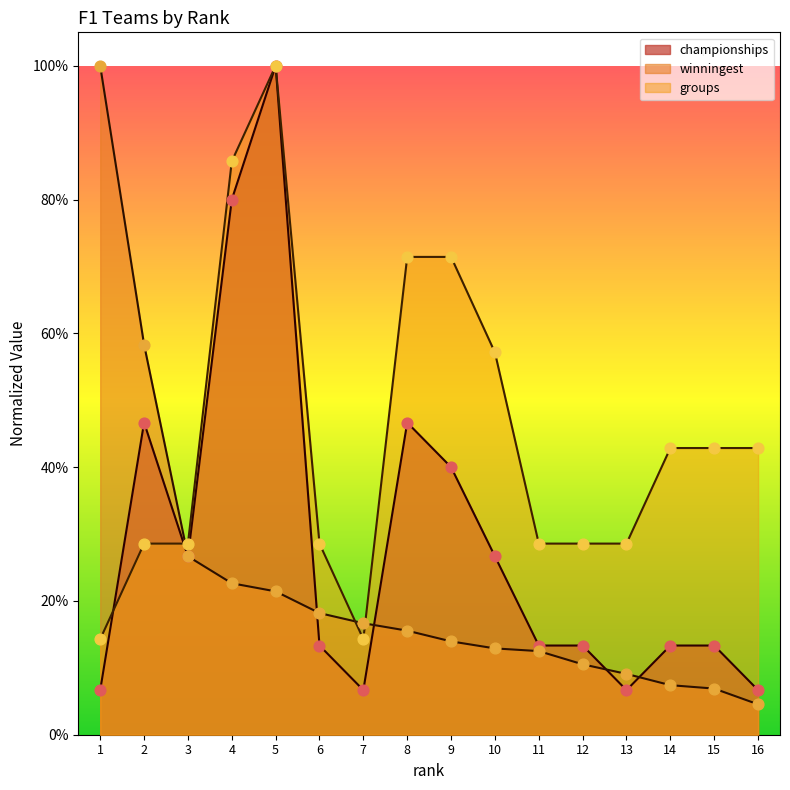

What is the total value across all series at 6?

0.6